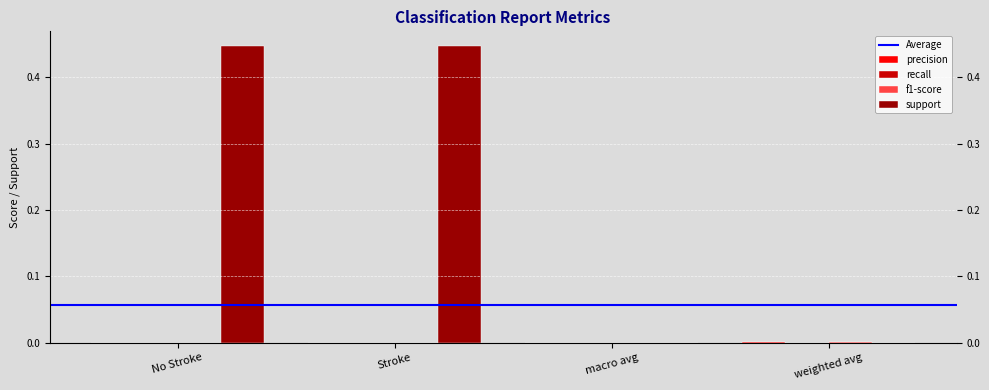

Which series has the largest total across all categories?

support